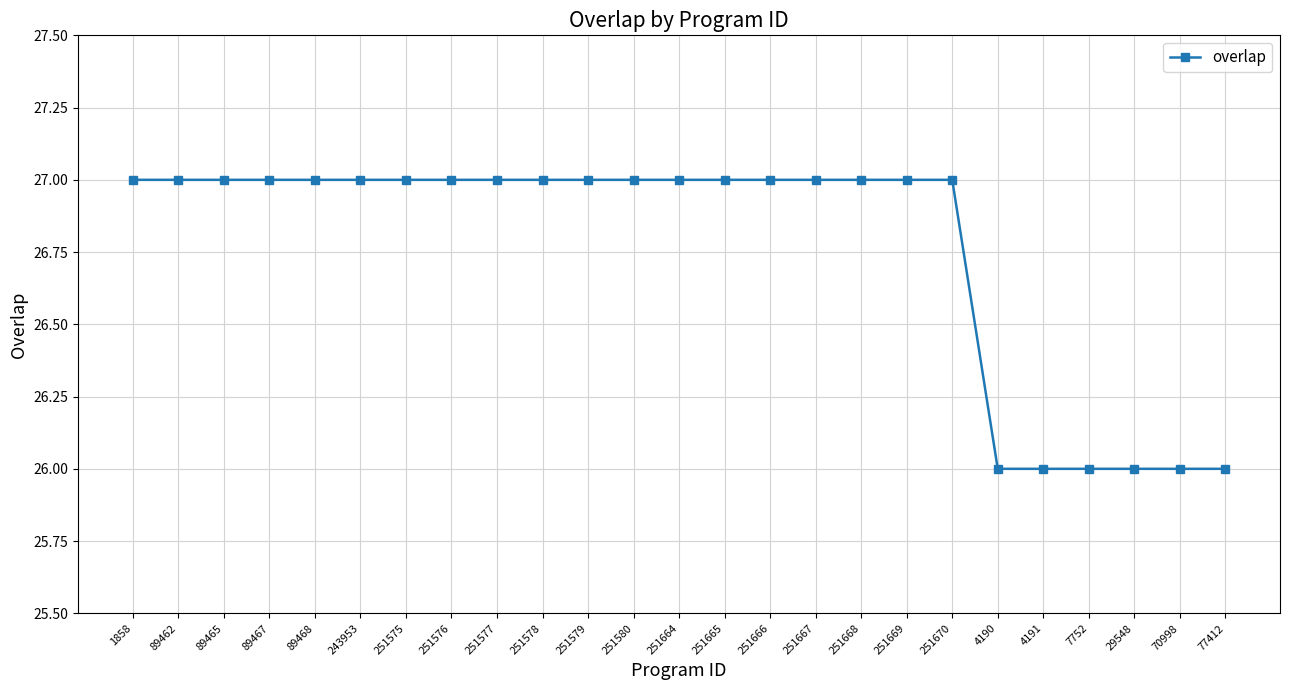

What is the average value?

27